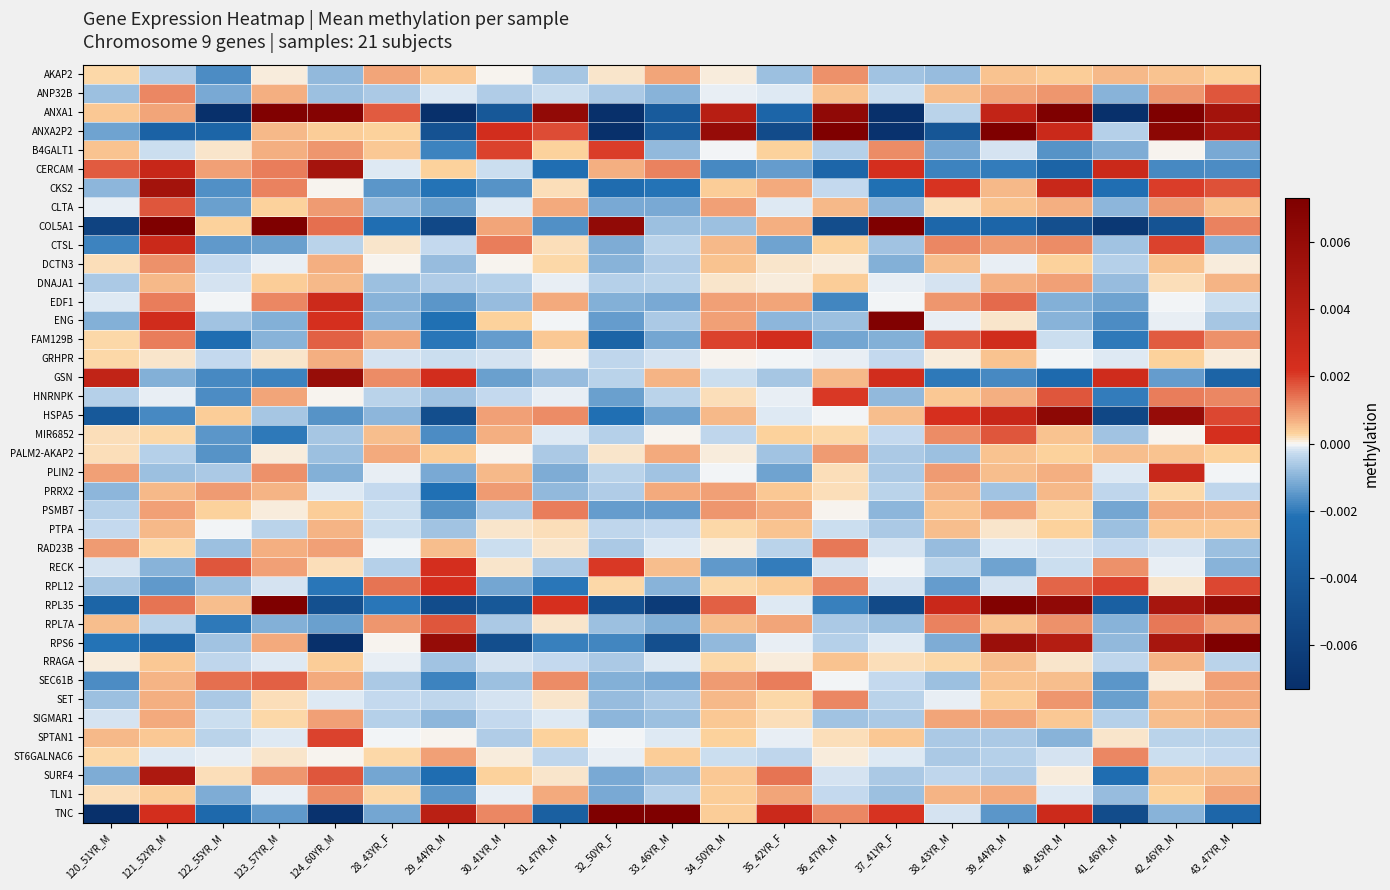

How many distinct data groups are displayed?

40